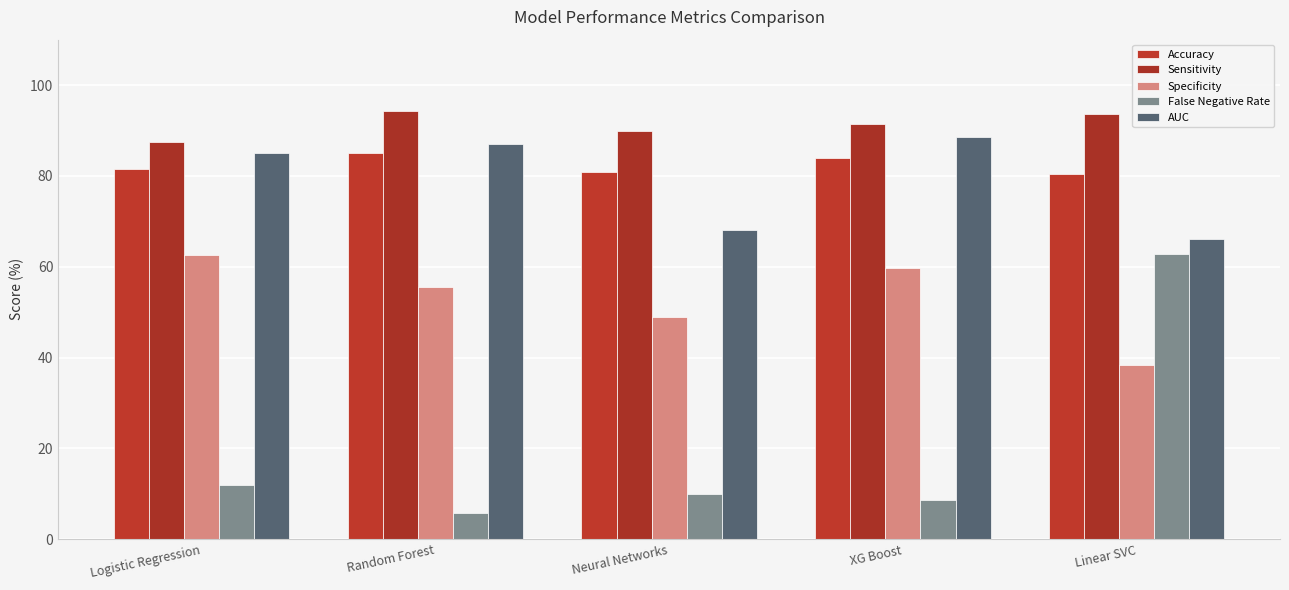

At XG Boost, list the series in order from largest to smallest.

Sensitivity, AUC, Accuracy, Specificity, False Negative Rate